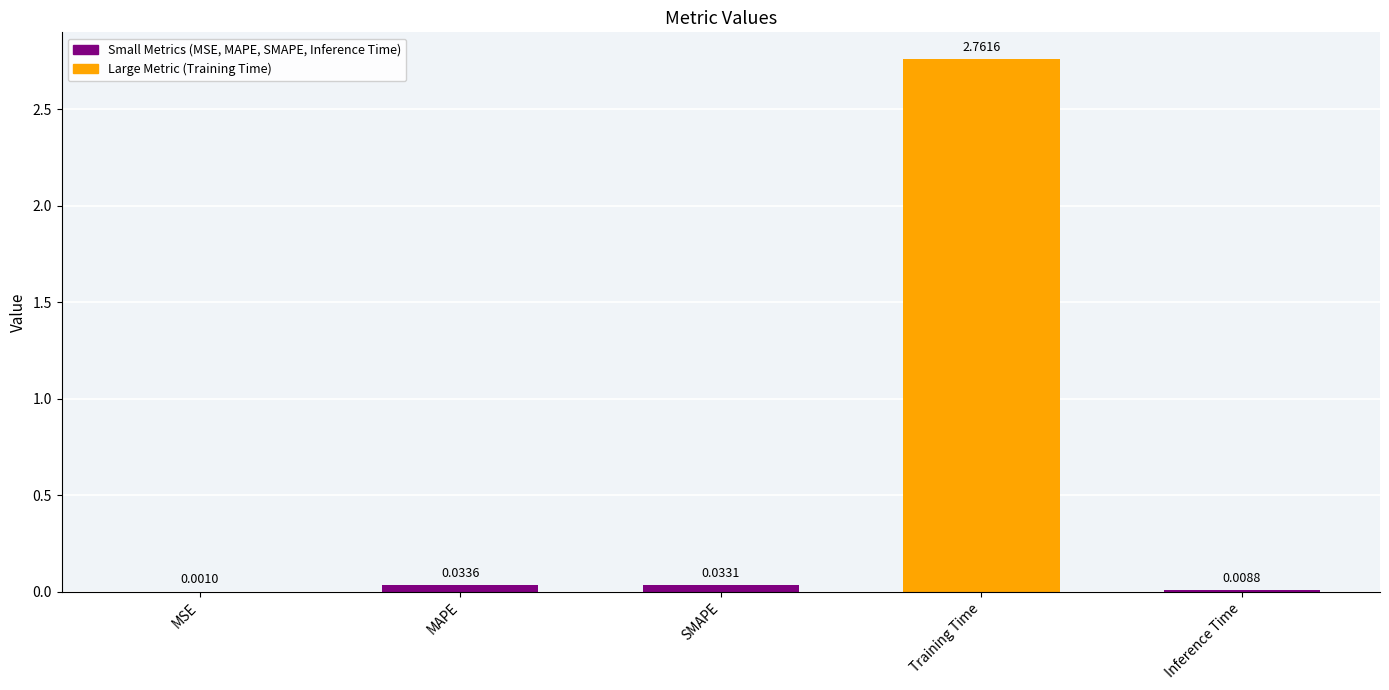

At which category does the chart reach its peak across all series?

Training Time